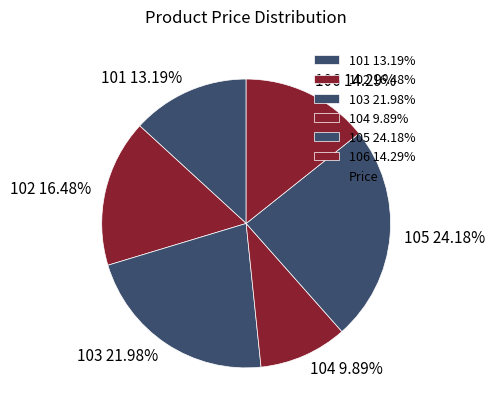

Rank the categories by value from lowest to highest.

104, 101, 106, 102, 103, 105